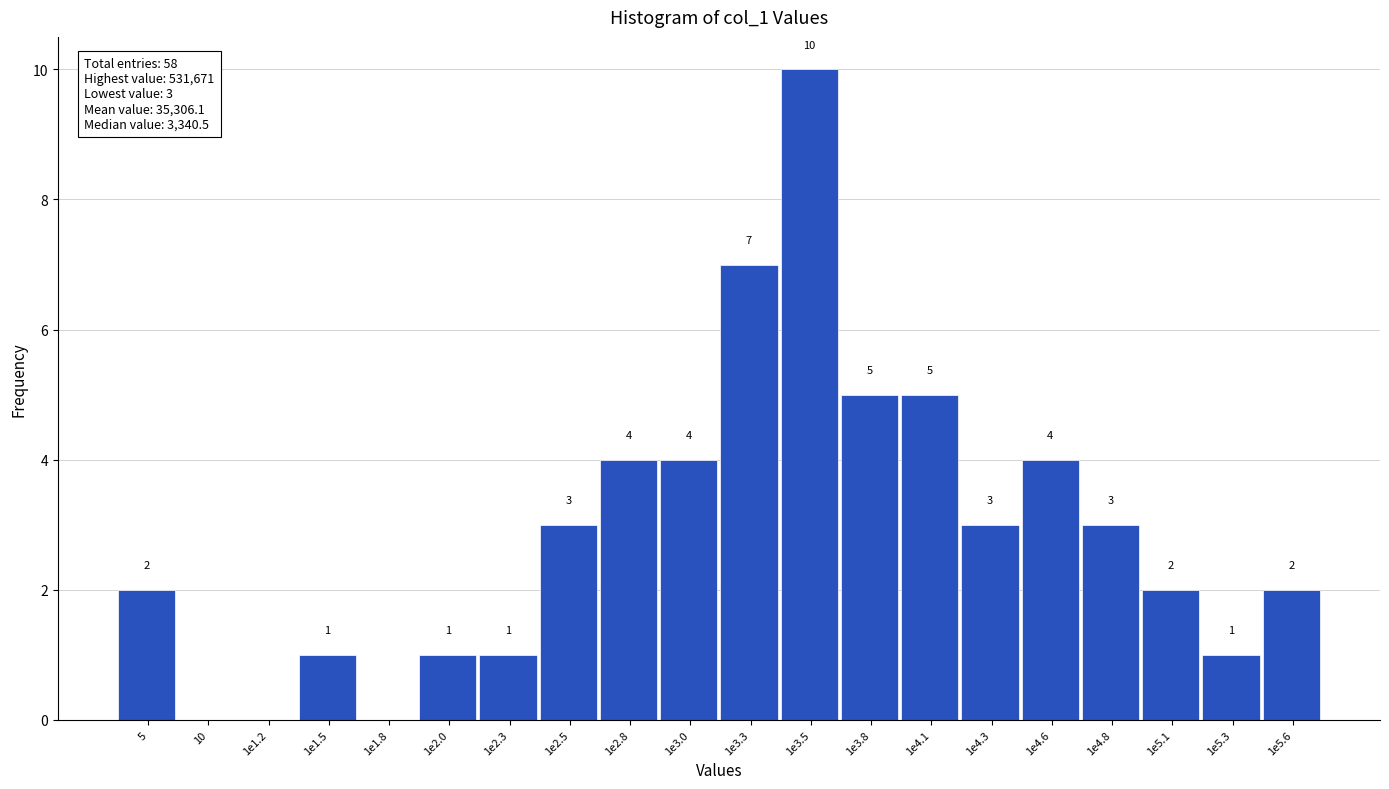

Reading left to right, list all the values displayed in this chart.

5=2	10=0	1e1.2=0	1e1.5=1	1e1.8=0	1e2.0=1	1e2.3=1	1e2.5=3	1e2.8=4	1e3.0=4	1e3.3=7	1e3.5=10	1e3.8=5	1e4.1=5	1e4.3=3	1e4.6=4	1e4.8=3	1e5.1=2	1e5.3=1	1e5.6=2